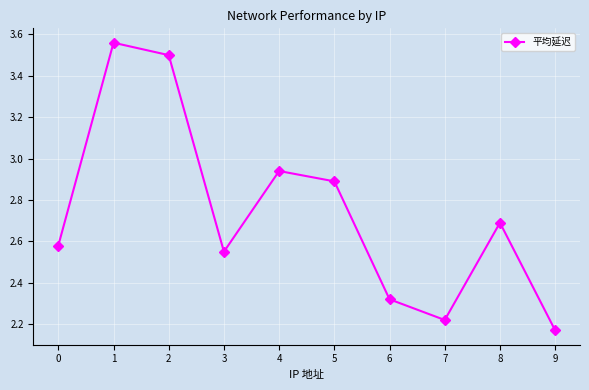

What is the sum of all values?

27.4